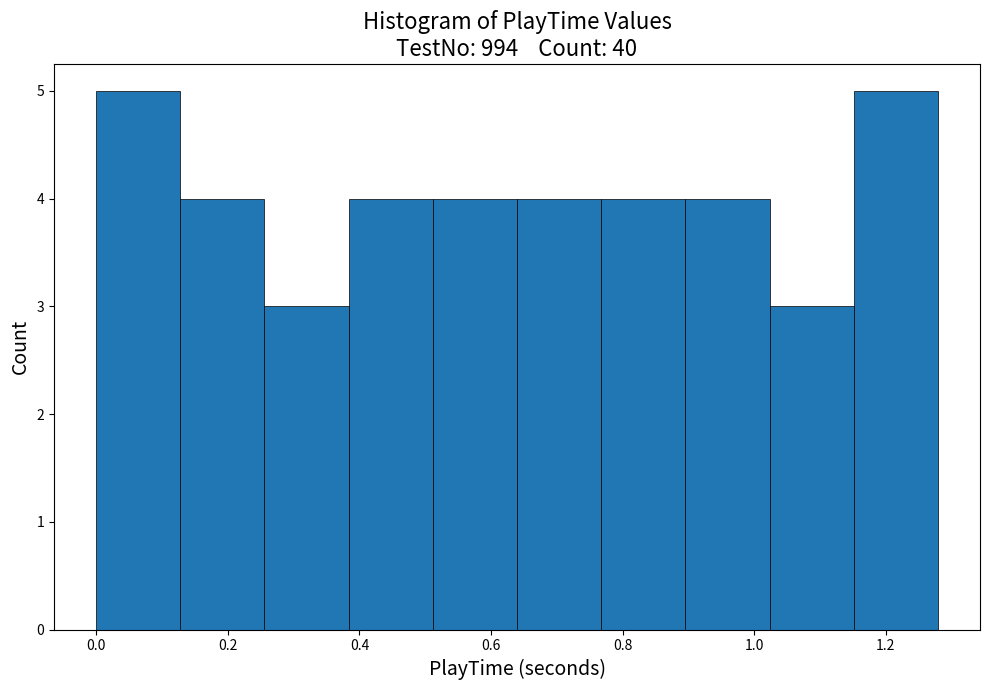

Reading left to right, list every bar in this chart as the range it spans on the x-axis followed by its height. Neither the bar edges nor the heights are printed on the chart, so give them approximately, as read against the axes.

0.00 to 0.12: 5
0.12 to 0.26: 4
0.26 to 0.38: 3
0.38 to 0.52: 4
0.52 to 0.64: 4
0.64 to 0.76: 4
0.76 to 0.90: 4
0.90 to 1.02: 4
1.02 to 1.16: 3
1.16 to 1.28: 5